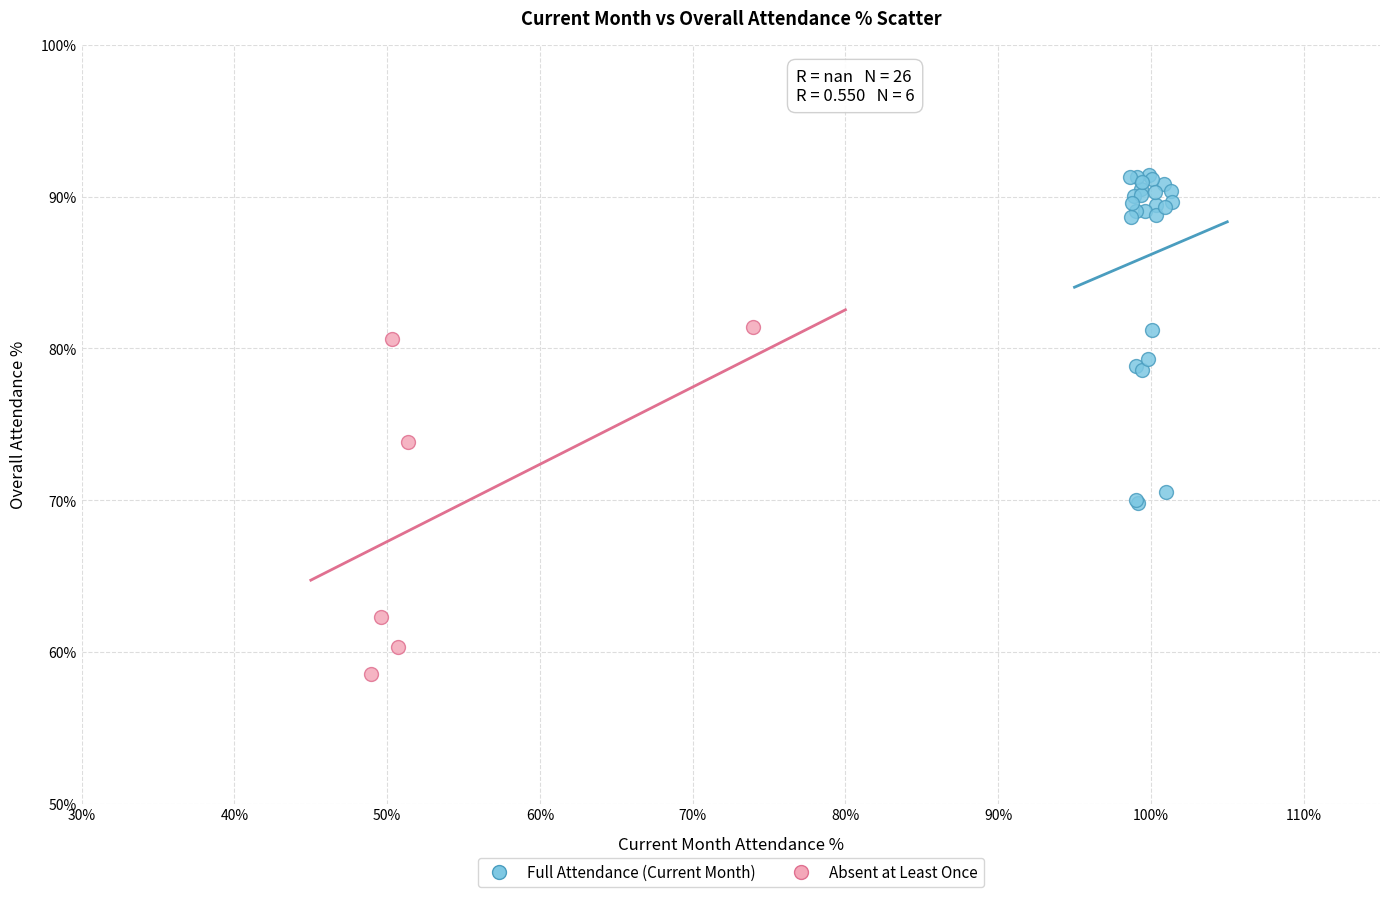

Which series has the widest spread of Y values?

Absent at Least Once